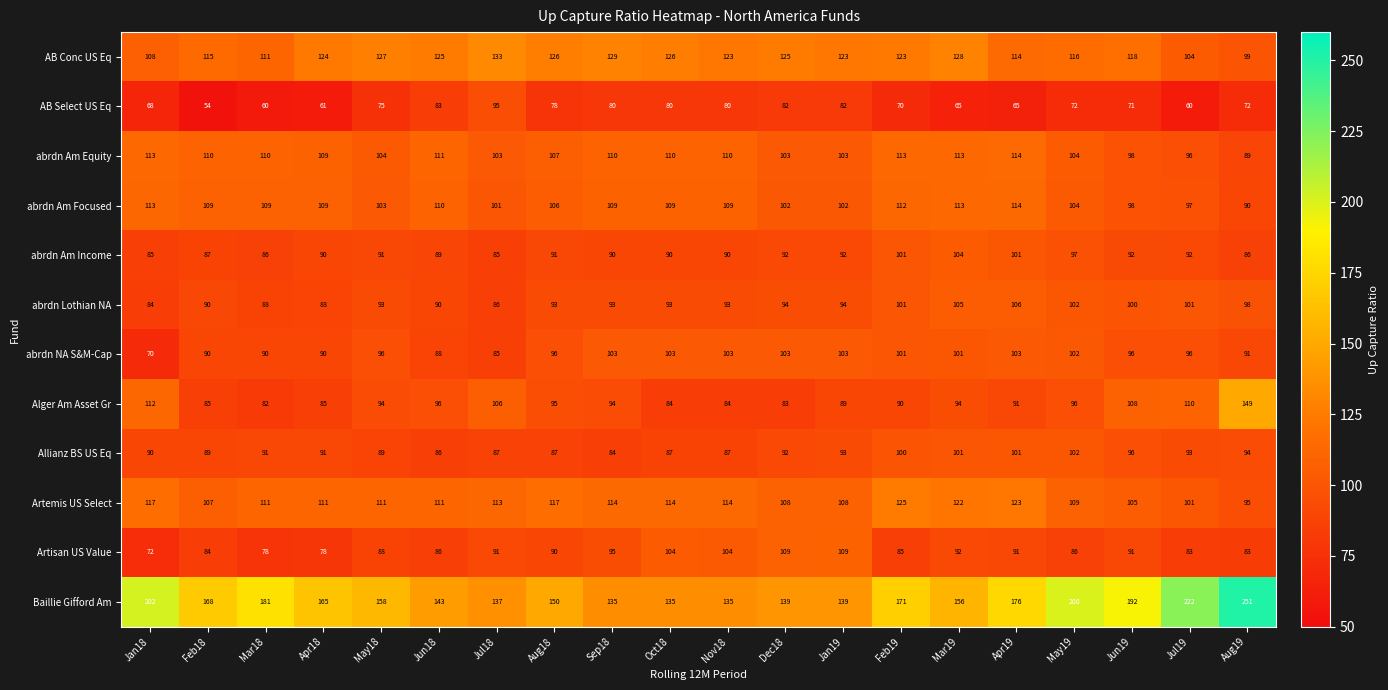

What is the sum of all Artemis US Select values?

2236